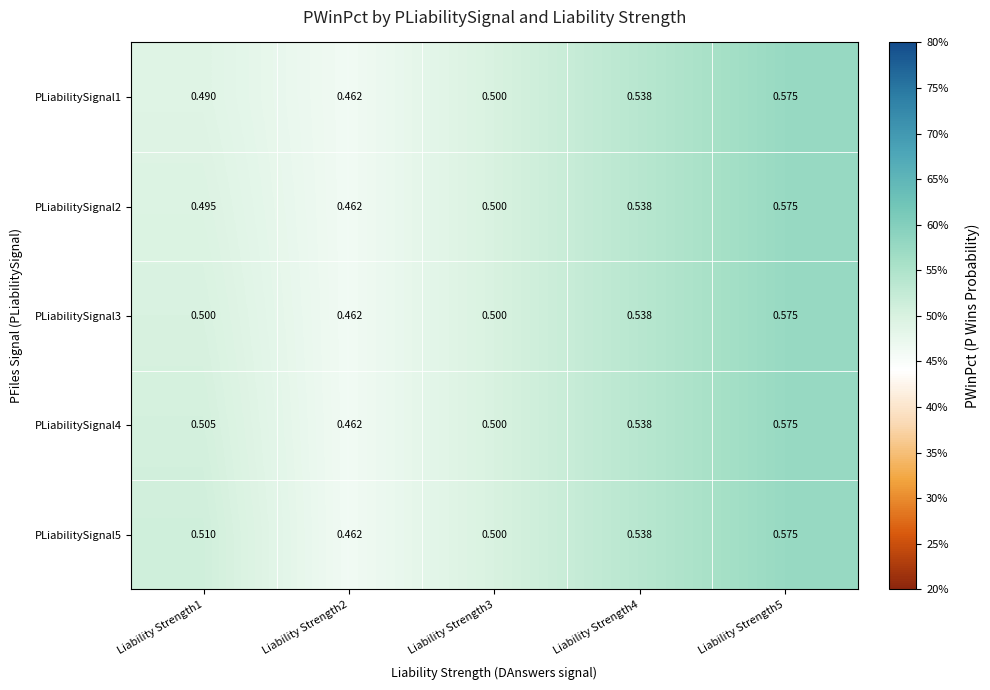

Is the value of PLiabilitySignal2 at Liability Strength2 greater than the value of PLiabilitySignal3 at Liability Strength3?

No